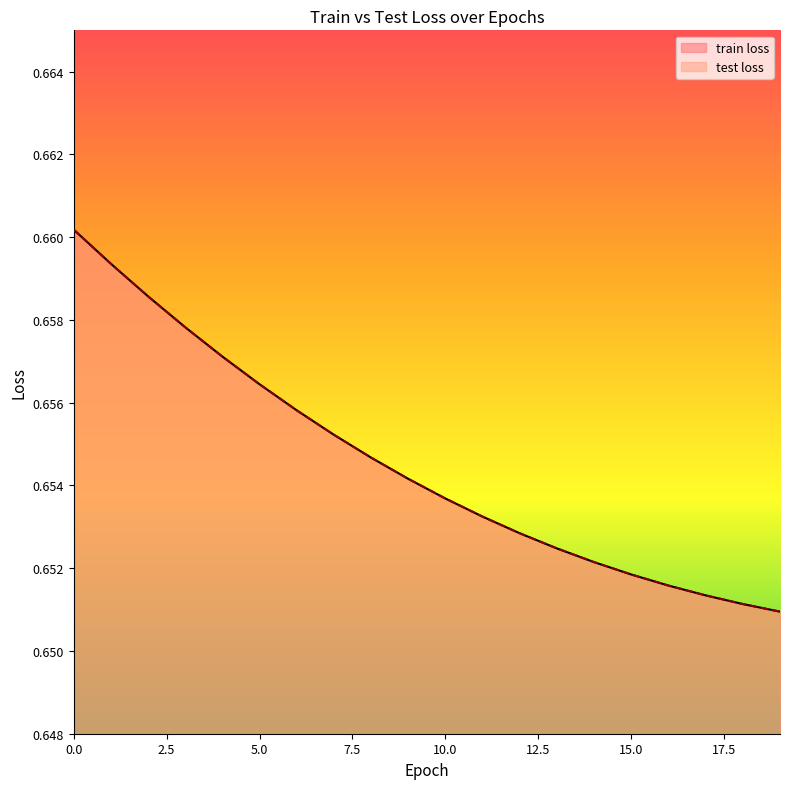

Which series has the largest range (max minus min)?

train loss